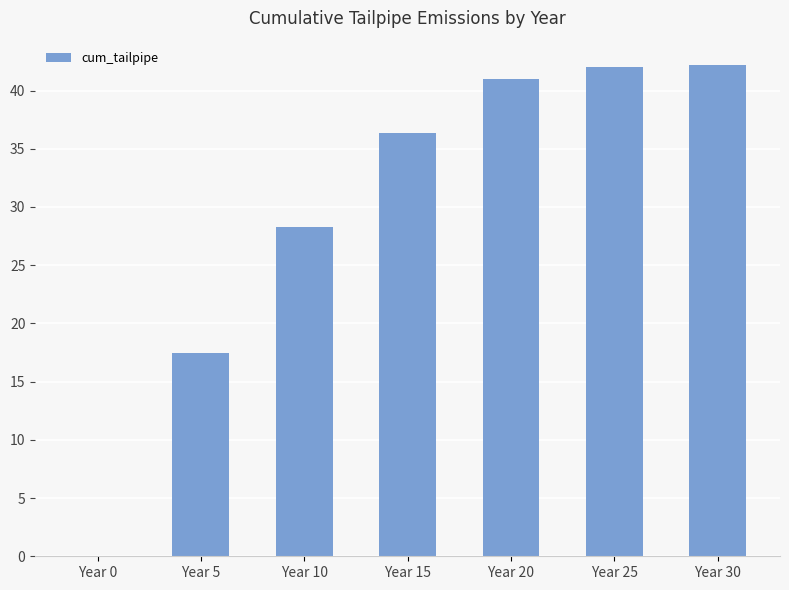

How many positive values are there?

6